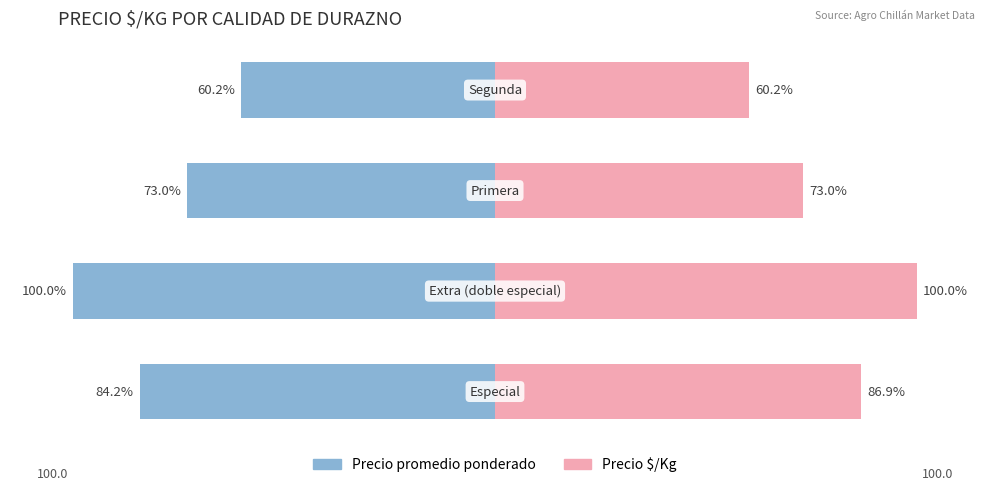

Between 0 and 3, which series saw the biggest shift?

Precio $/Kg